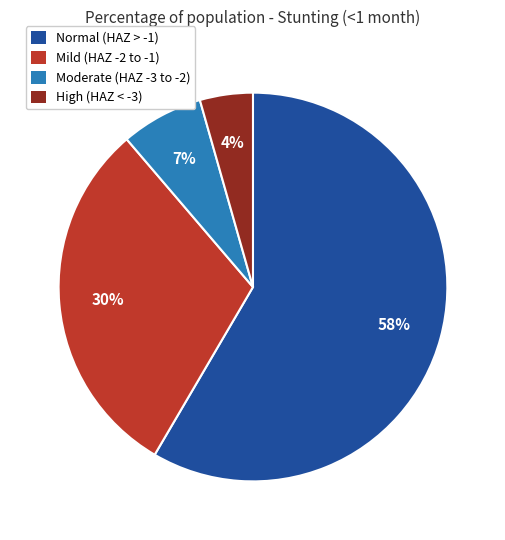

To the nearest percent, what is the average slice percentage?

25%